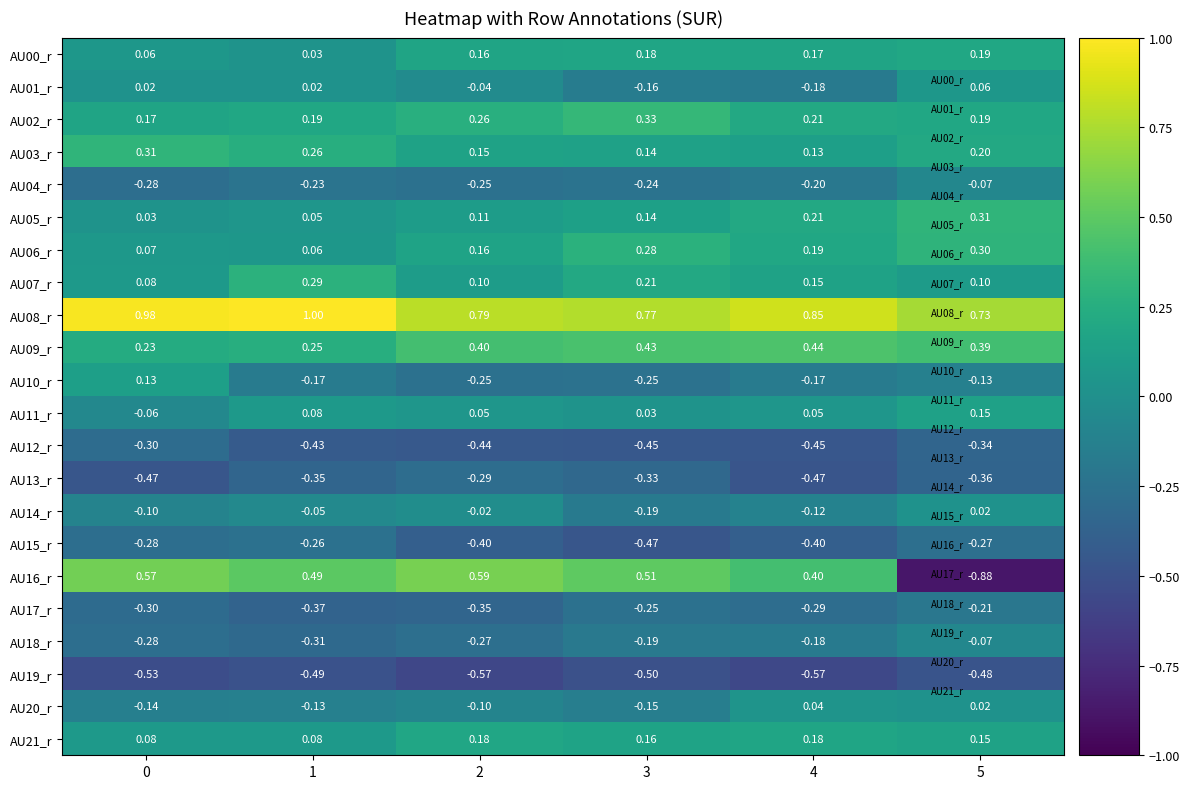

Between 4 and 2, which is larger?

4